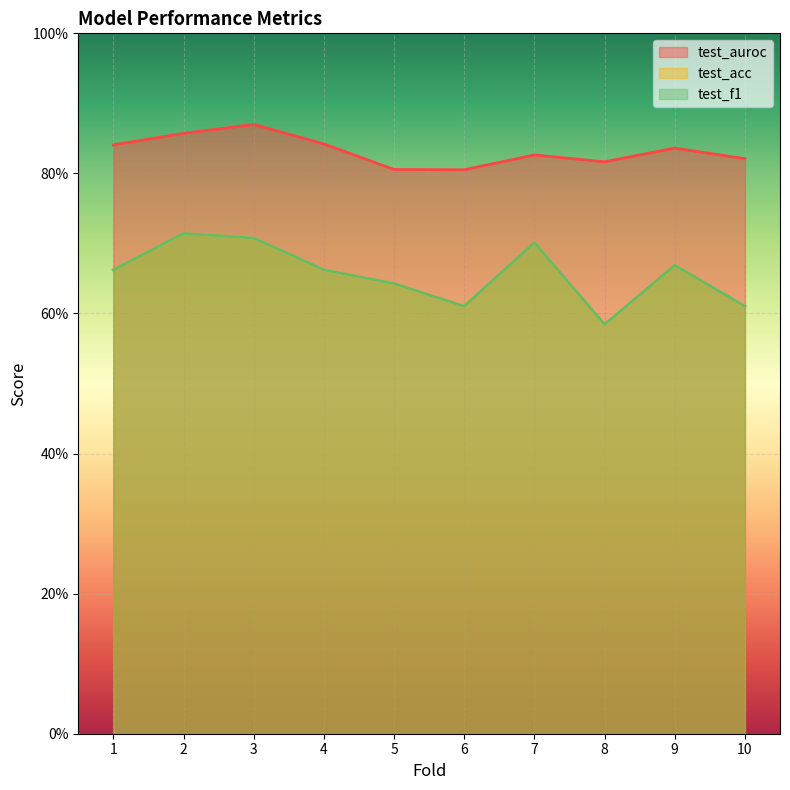

Count the test_f1 values in the range 0 to 1.

10